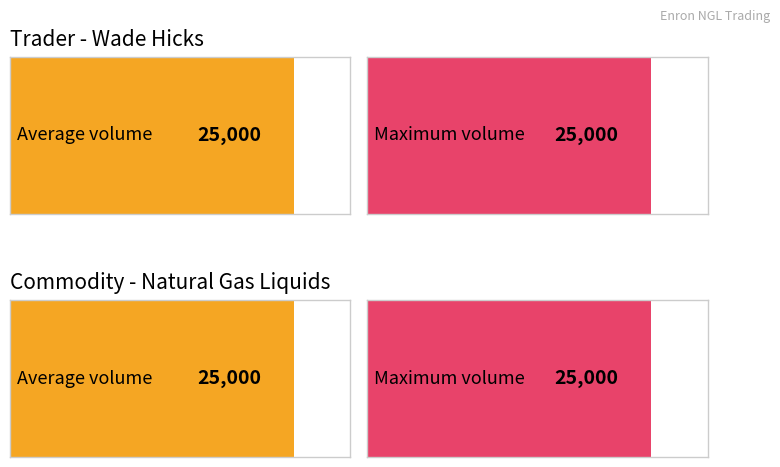

What is the greatest value displayed?

25000